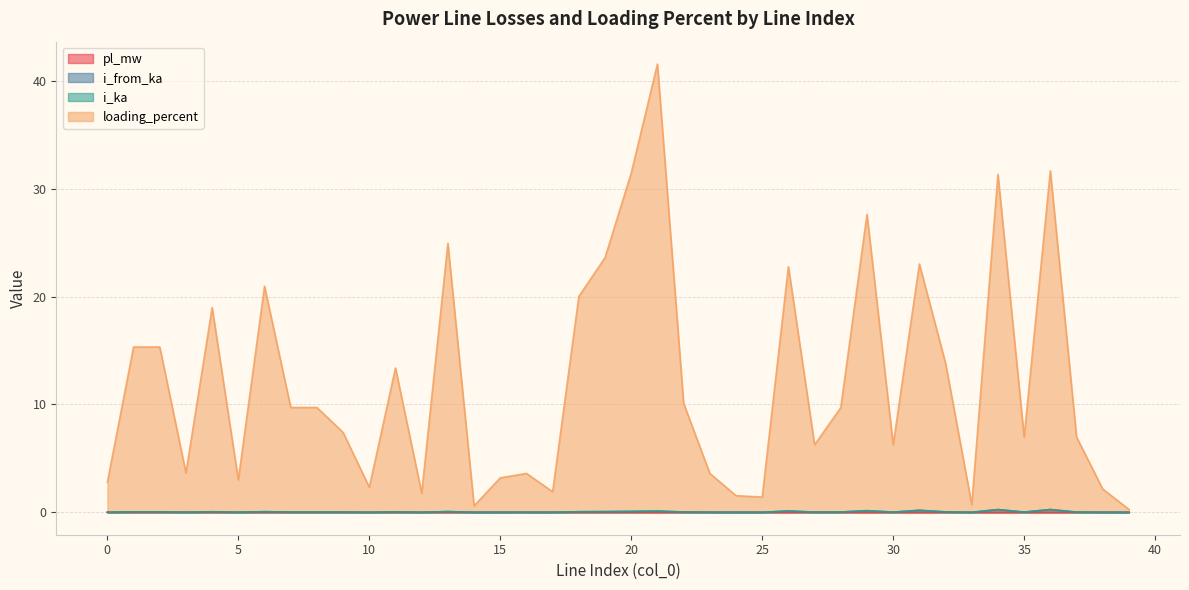

How many distinct data groups are displayed?

4